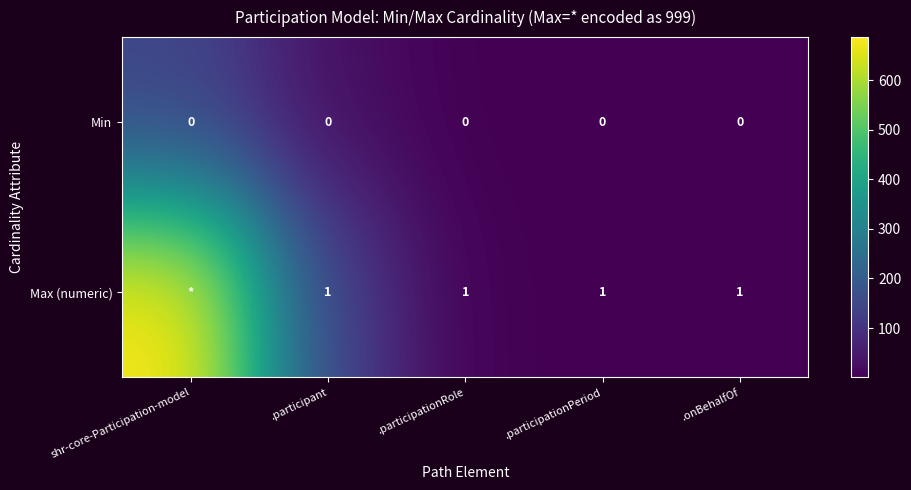

At .participationPeriod, list the series in order from smallest to largest.

Min, Max (numeric)